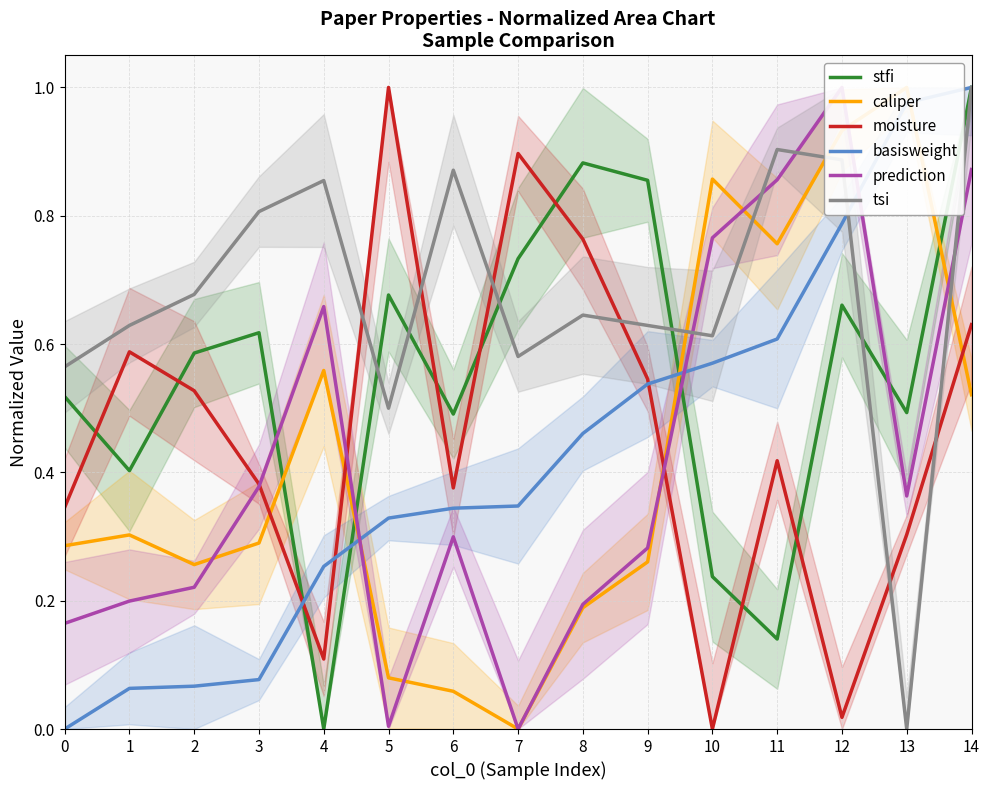

What is the sum of all stfi values?

8.3